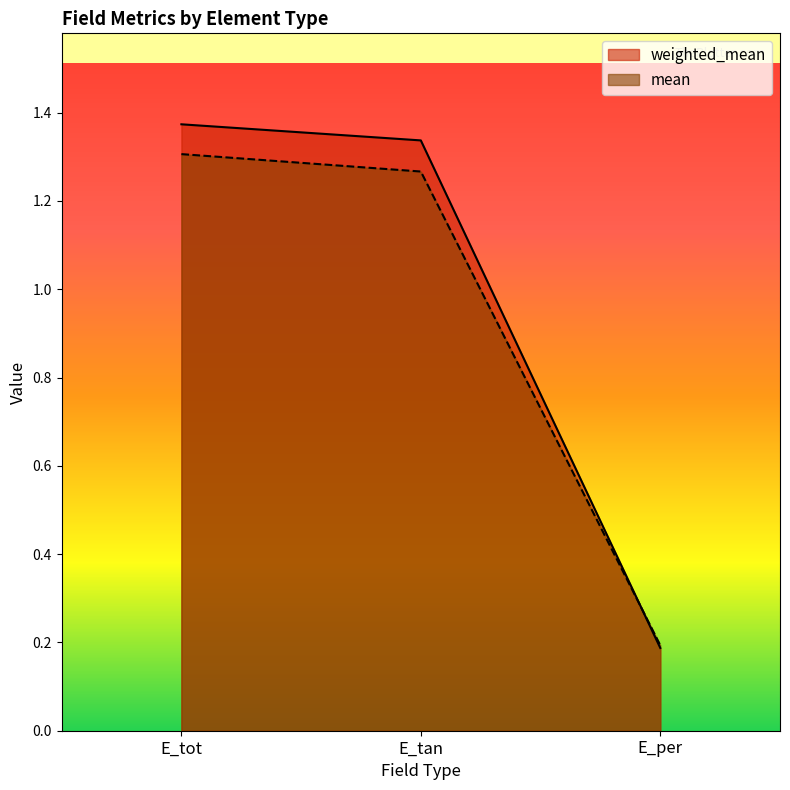

Count the number of data series in this chart.

2